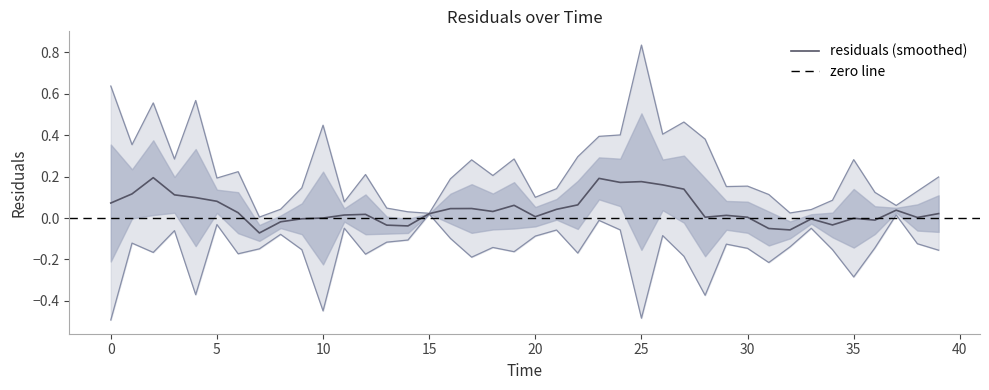

The value at 32.0 is -0.2. True or false?

False